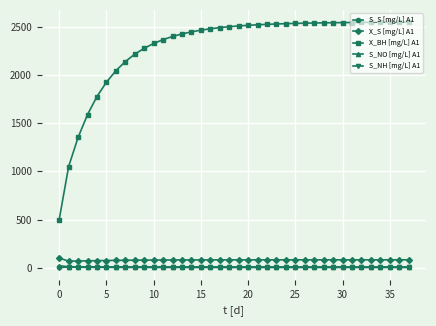

True or false: S_S [mg/L] A1 and X_S [mg/L] A1 cross at least once.

False